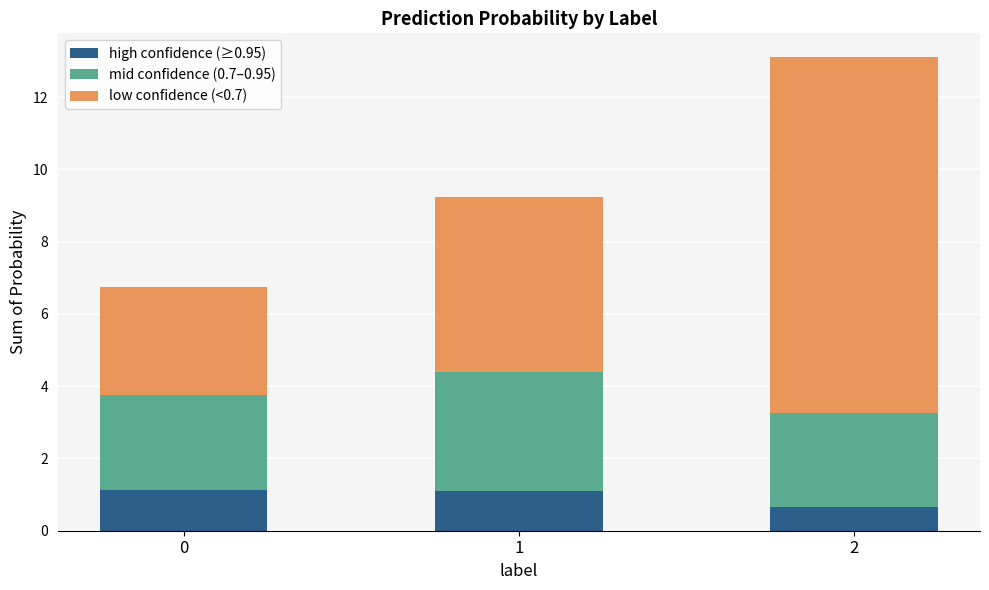

Reading left to right, what are the values for high confidence (≥0.95)?

1.1	1.1	0.6